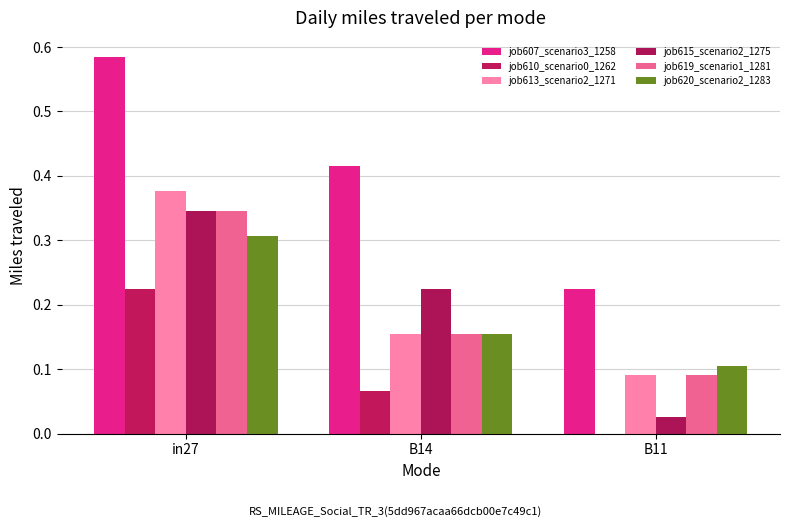

Rank the series by their maximum value, from lowest to highest.

job610_scenario0_1262, job620_scenario2_1283, job615_scenario2_1275, job619_scenario1_1281, job613_scenario2_1271, job607_scenario3_1258